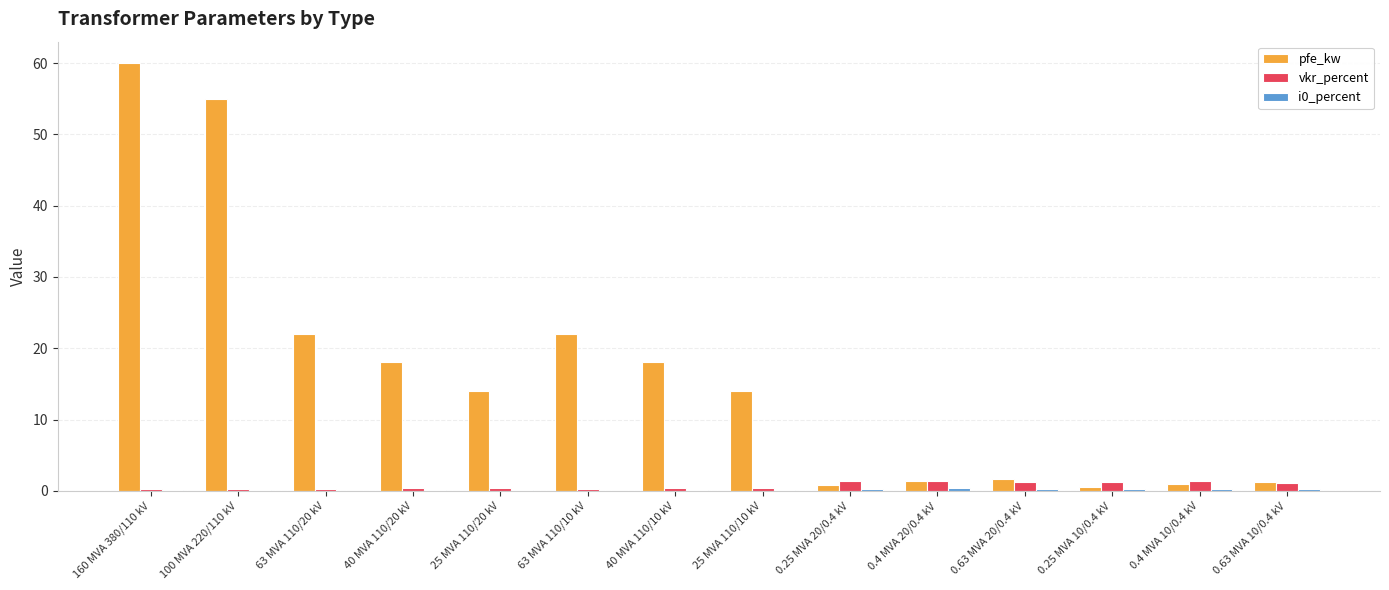

Which series has the largest total across all categories?

pfe_kw